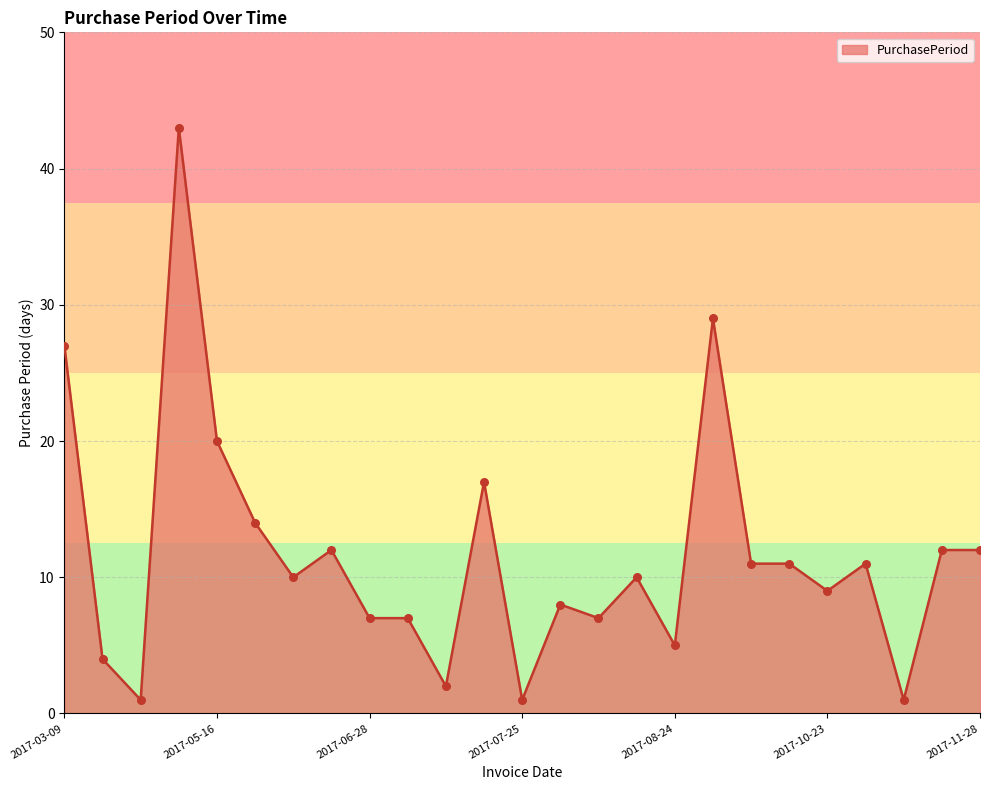

What is the greatest value displayed?

43